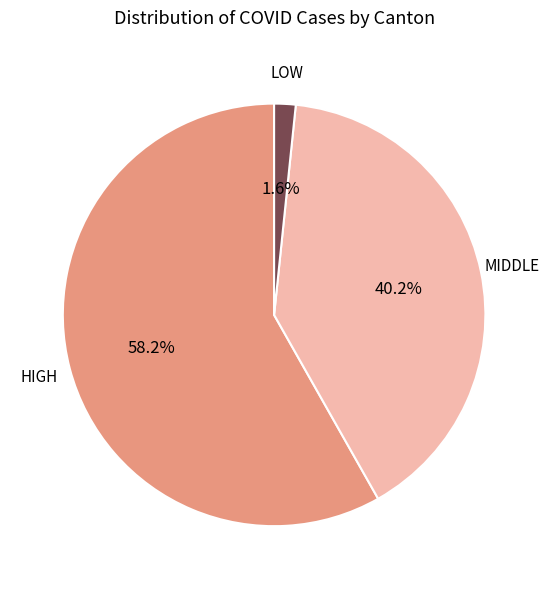

Is there a majority slice in this chart?

Yes